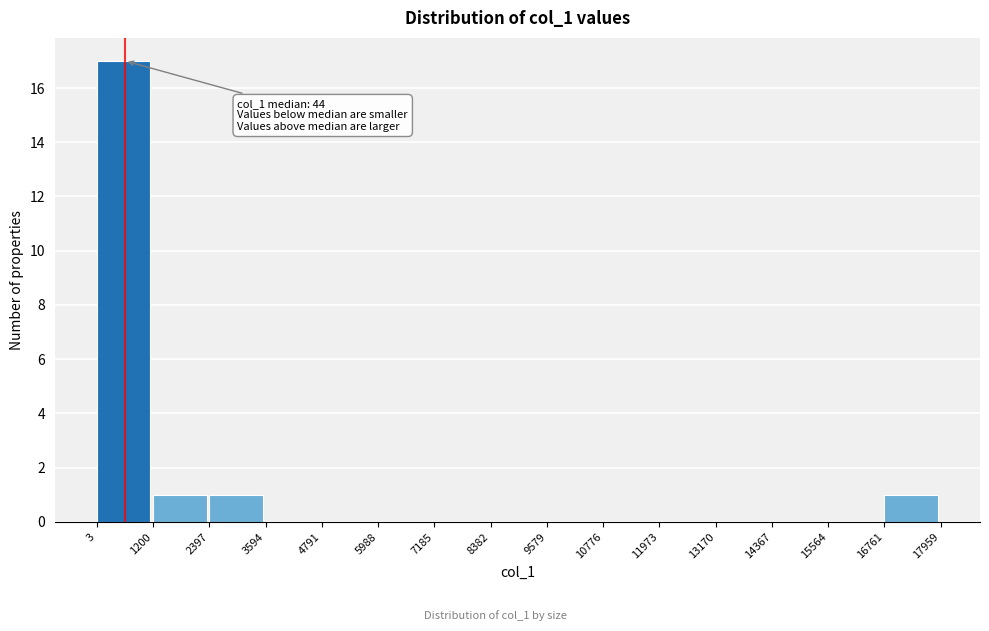

Which range on the x-axis has the tallest bar?

3 to 1200